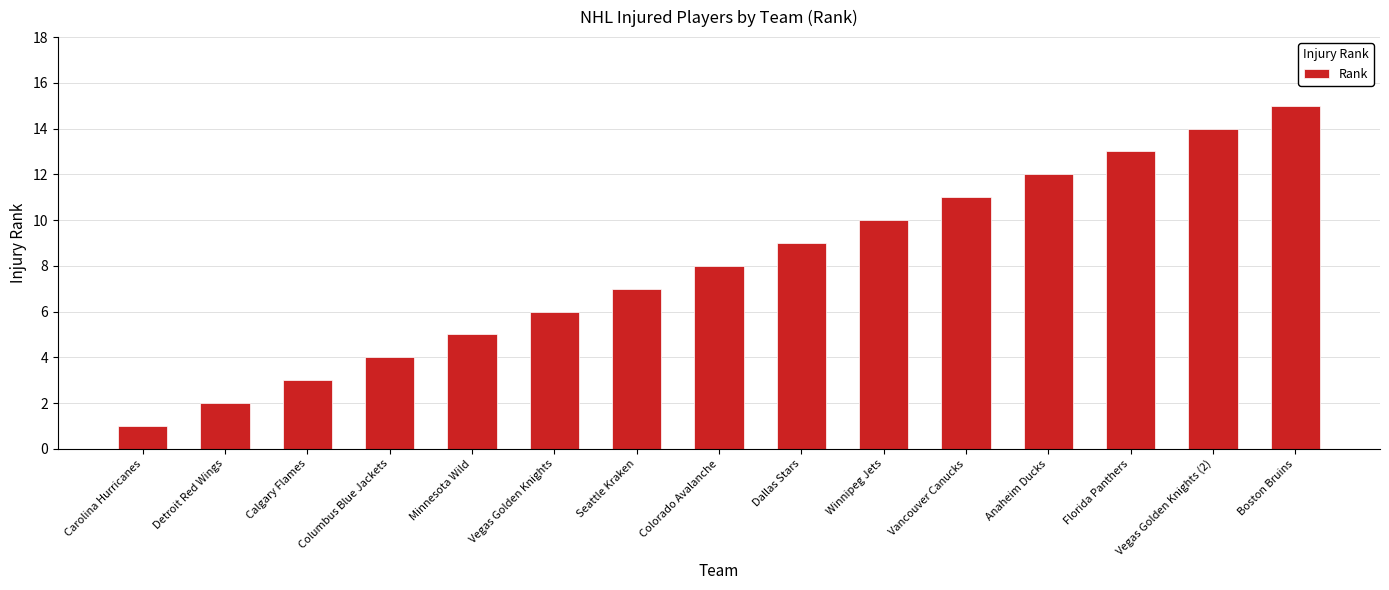

What is the ratio of the value at Detroit Red Wings to the value at Winnipeg Jets?

0.2